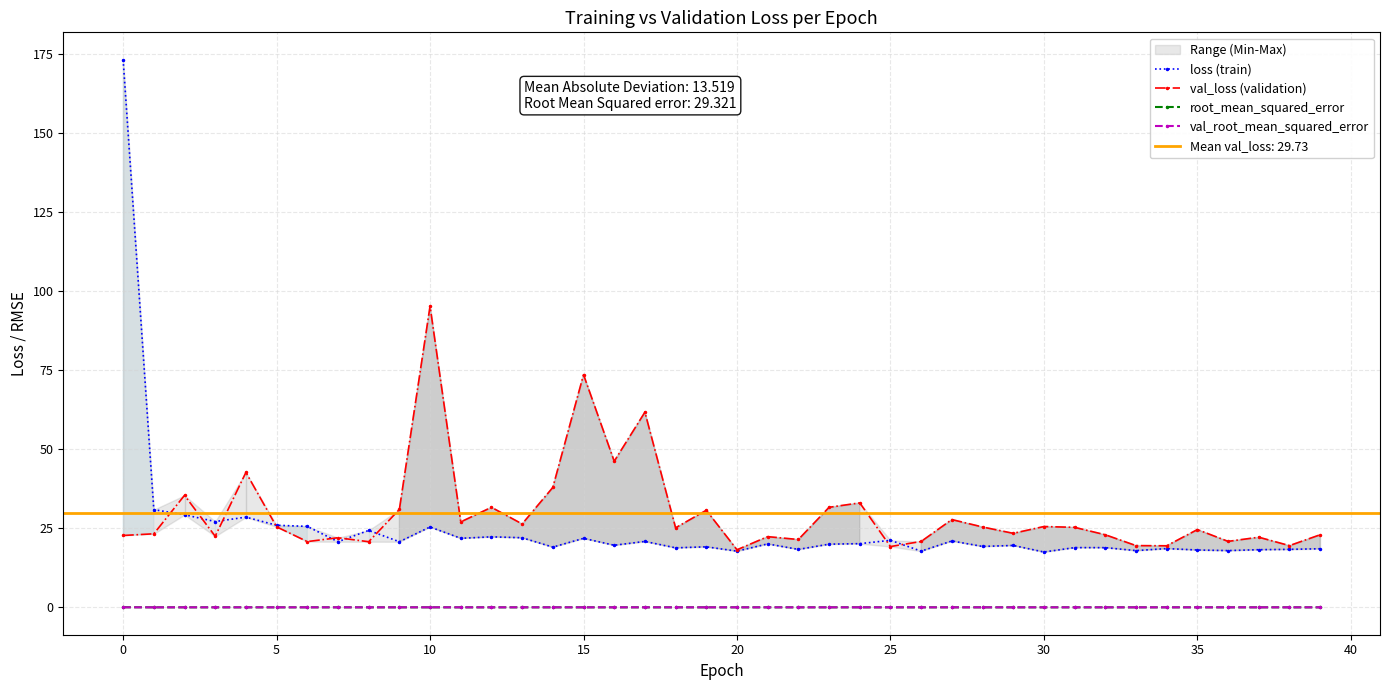

In val_loss (validation), how many points are lower than both neighbors (excluding endpoints)?

14